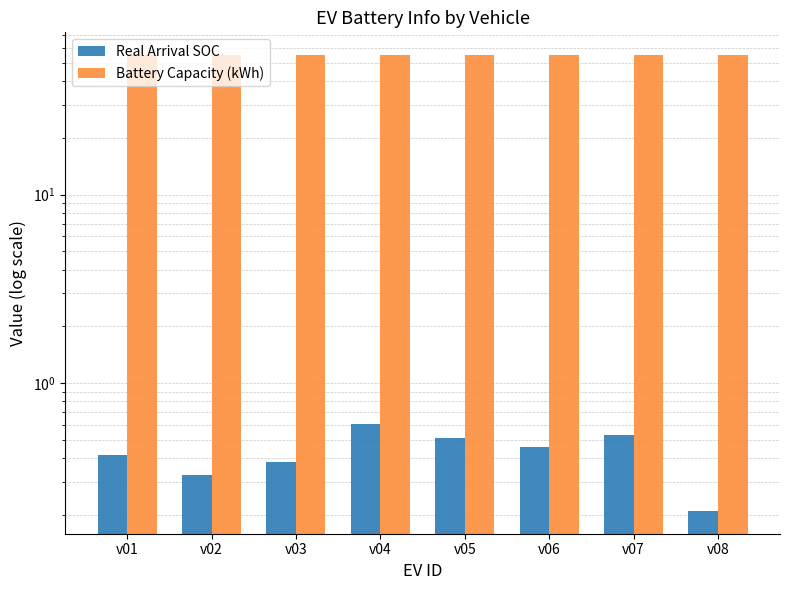

Which label corresponds to the largest value in the chart?

v01